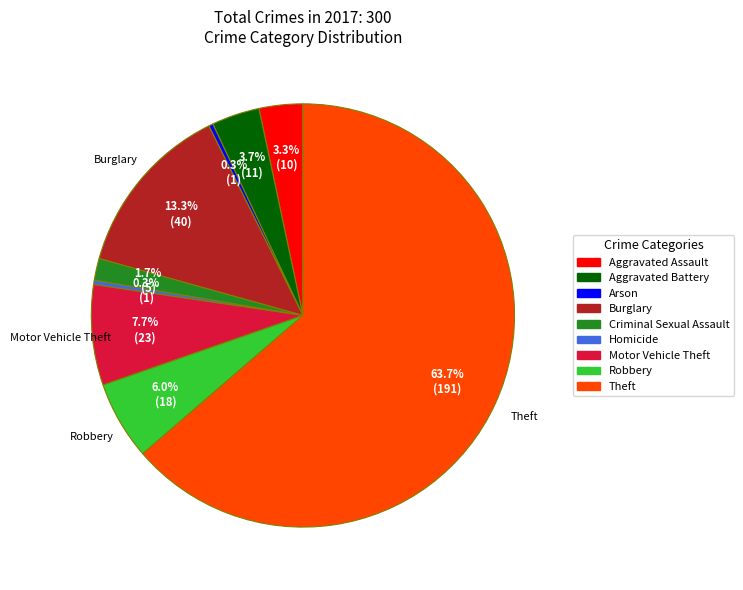

Is Theft the majority of the pie?

Yes